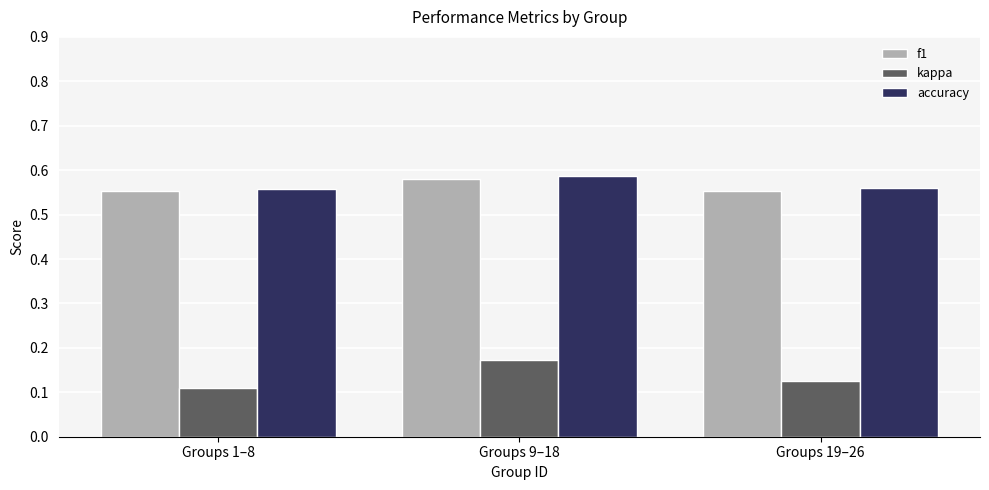

What position from the right is Groups 1–8?

3